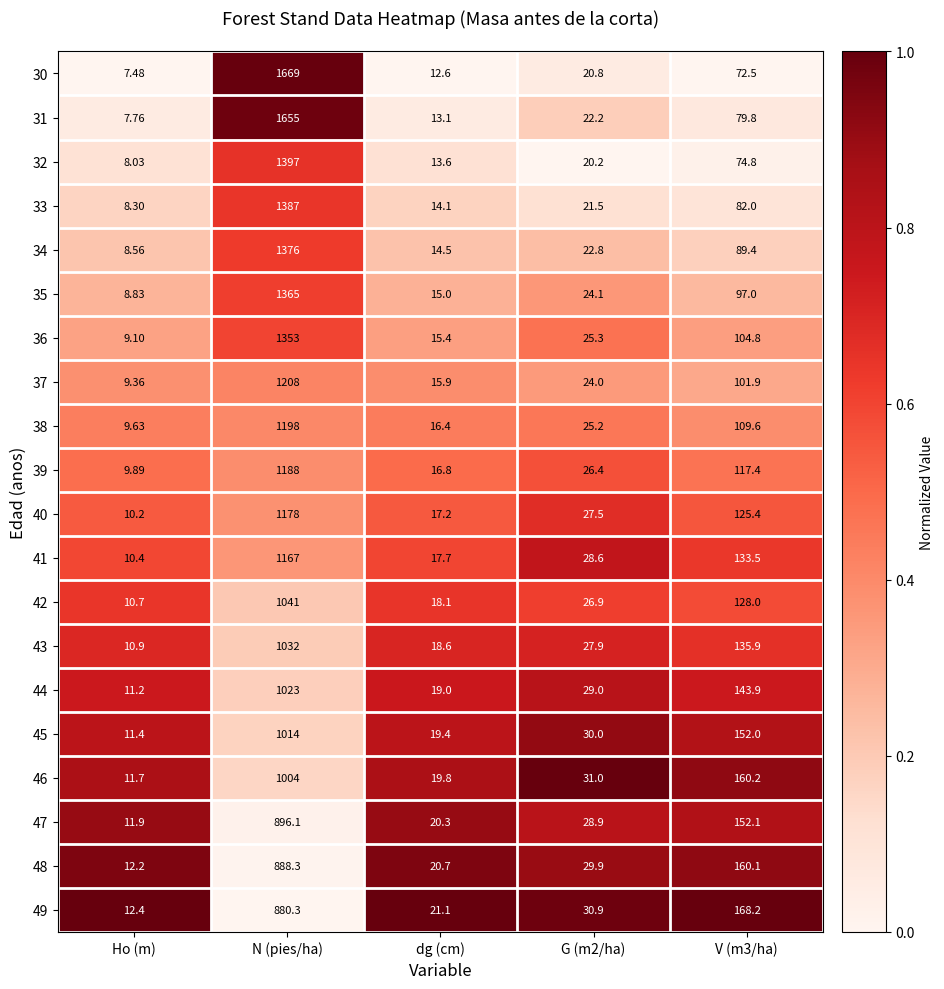

At which category does the chart reach its minimum across all series?

Ho (m)